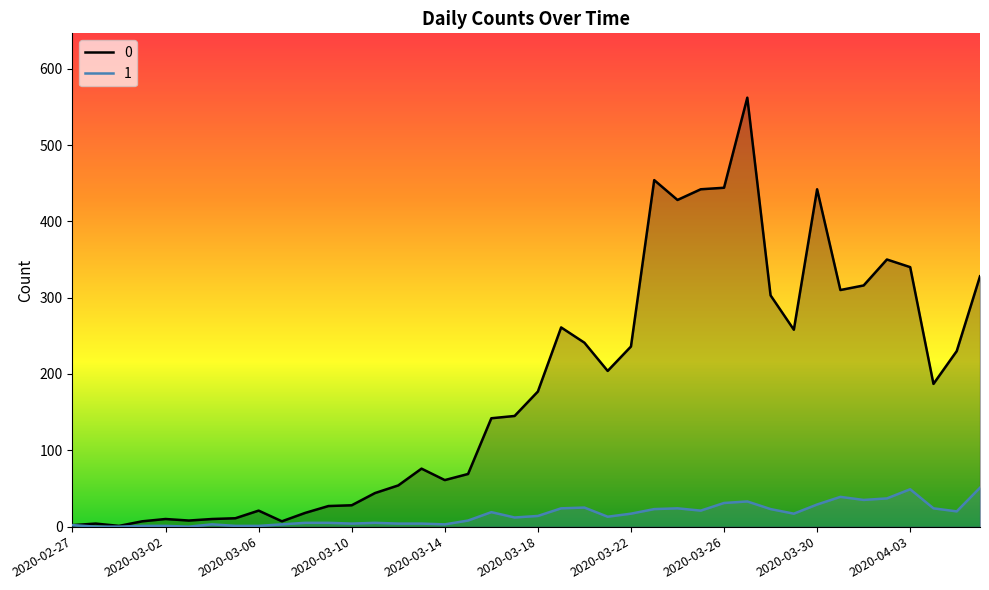

What is the average value of the 1 series?

16